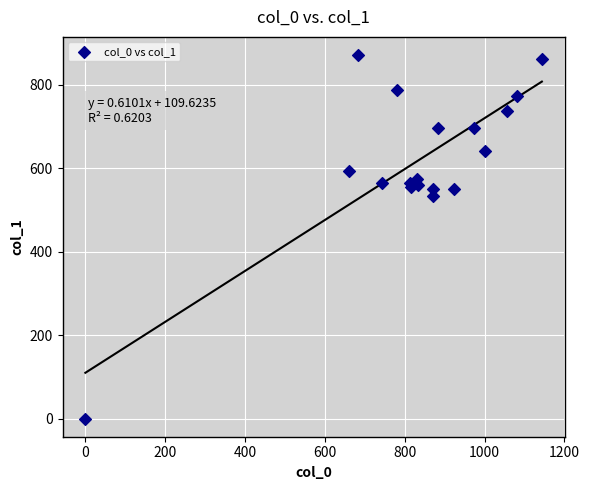

What is the range of X values (max minus min)?

1143.3